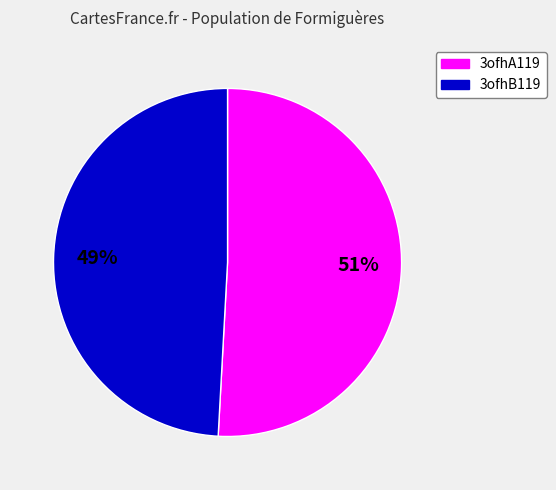

To the nearest percent, what is the difference between the 3ofhA119 and 3ofhB119 slice percentages?

2%